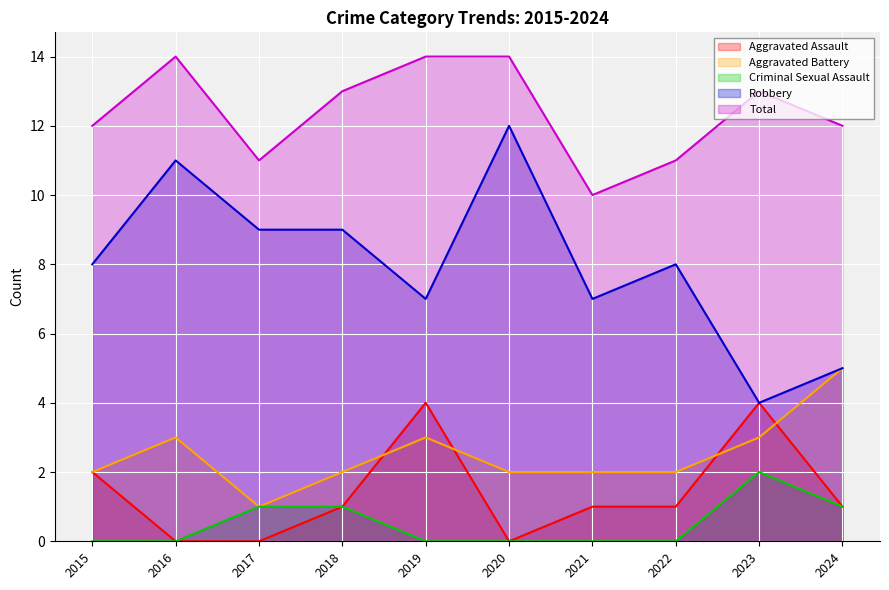

Is the value of Robbery at 2015 greater than the value of Aggravated Assault at 2015?

Yes